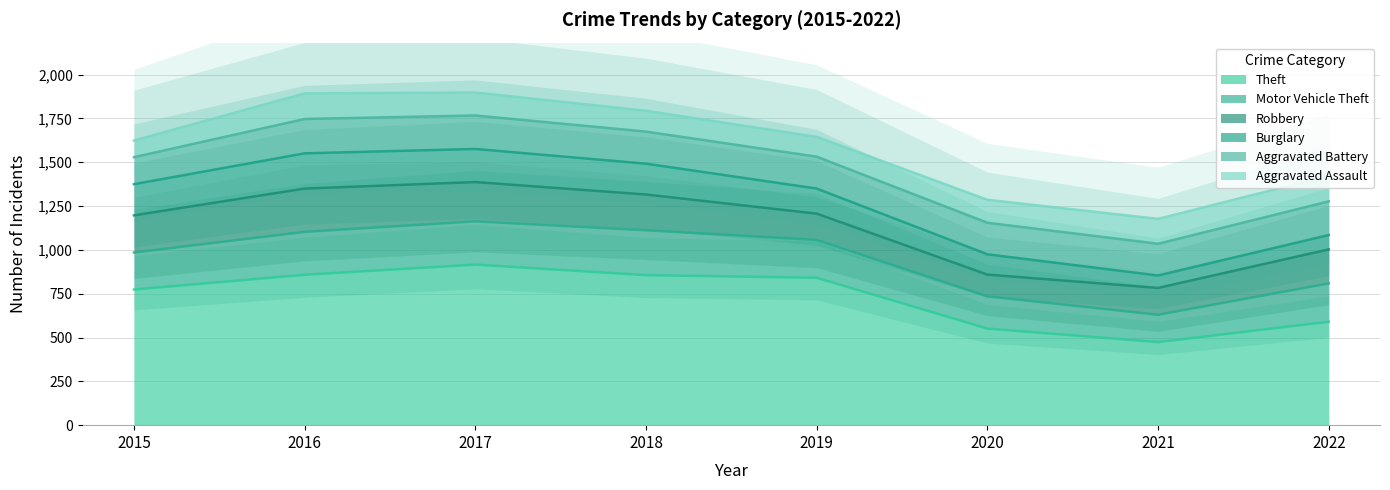

What is the greatest value displayed?

916